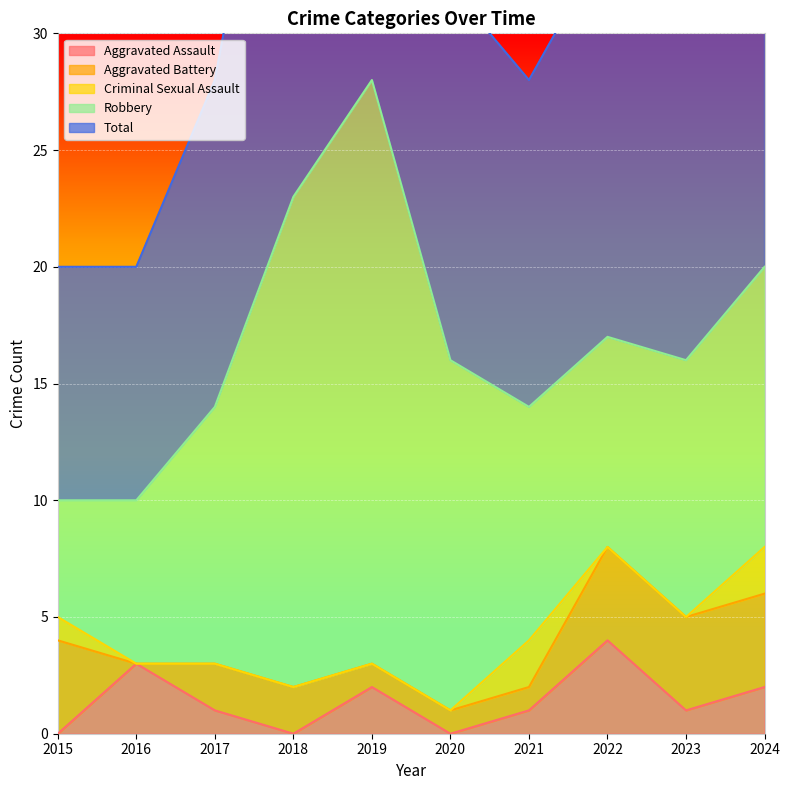

The value of Aggravated Assault at 2019 is 3. True or false?

False